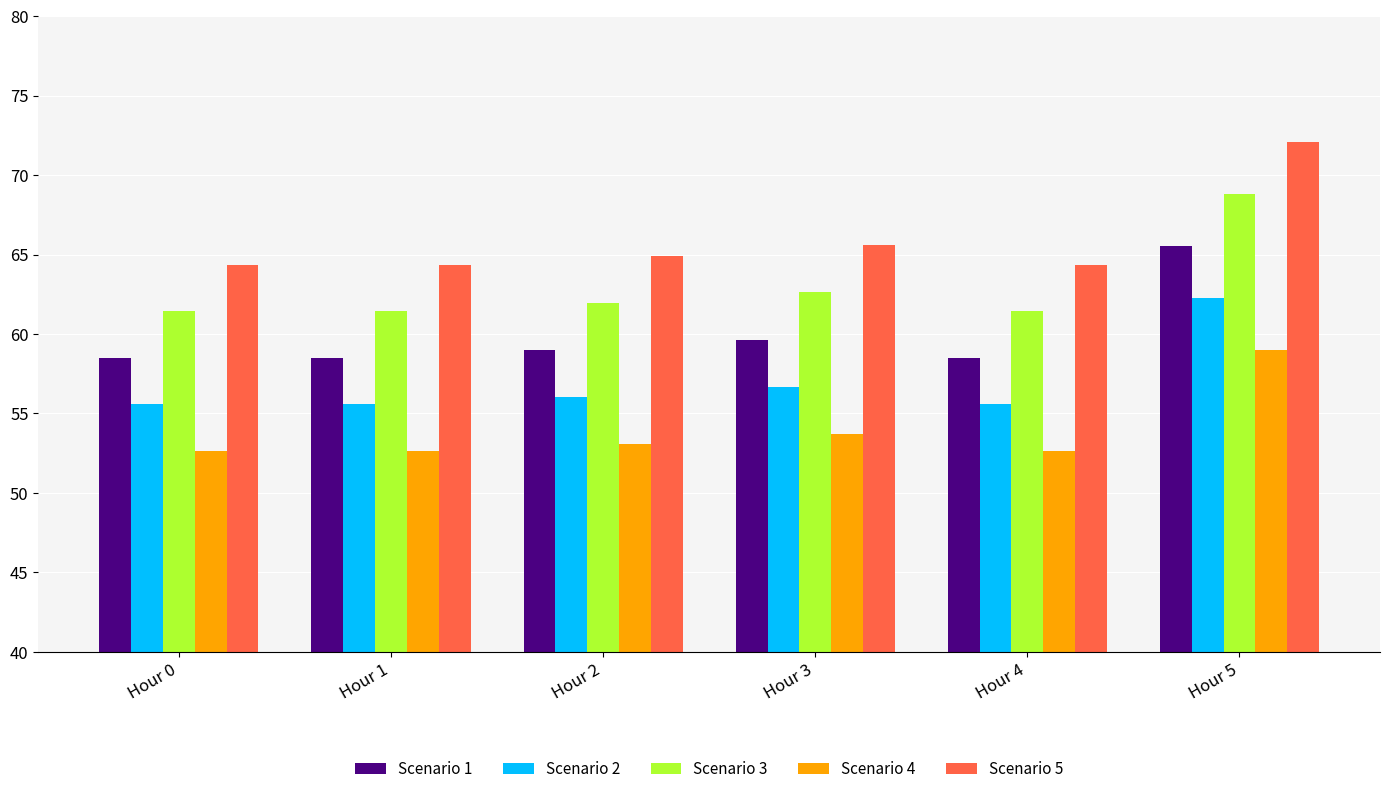

Rank the series at Hour 2 from lowest to highest value.

Scenario 4, Scenario 2, Scenario 1, Scenario 3, Scenario 5